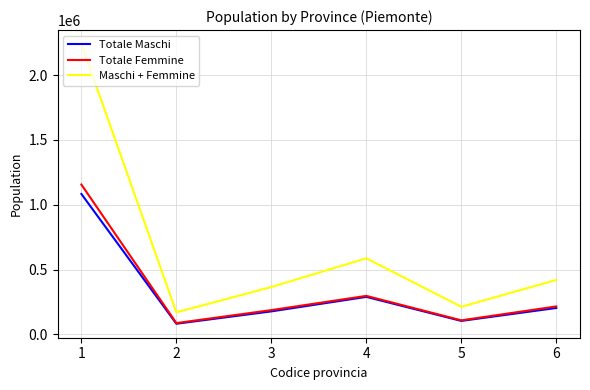

True or false: Totale Maschi has a value of 167958 at 4.

False